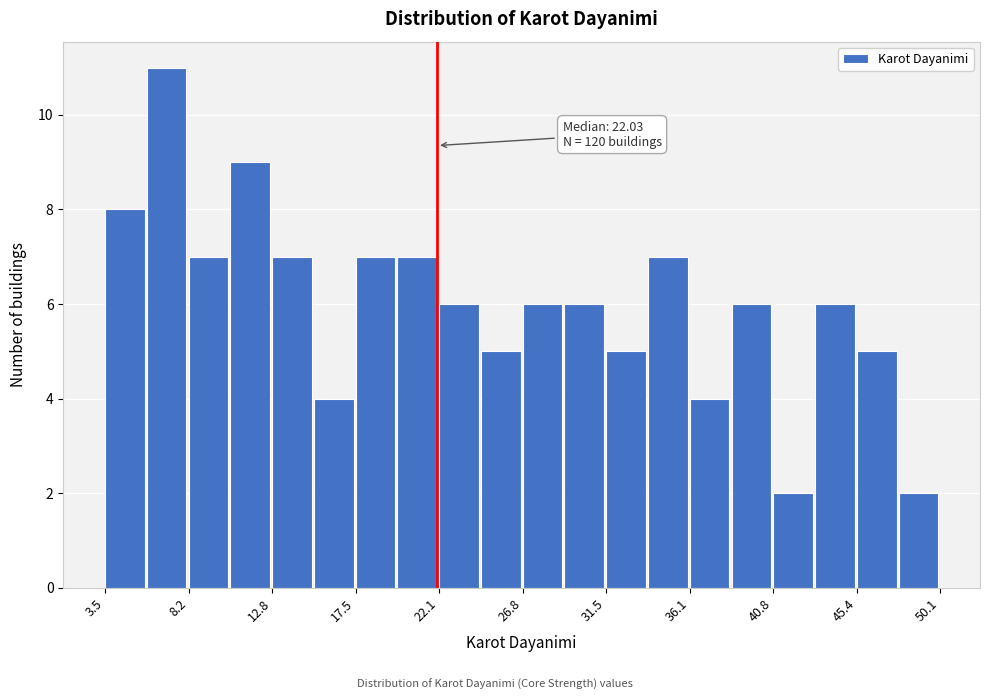

Over which range of the x-axis is the bar tallest?

6.0 to 8.0